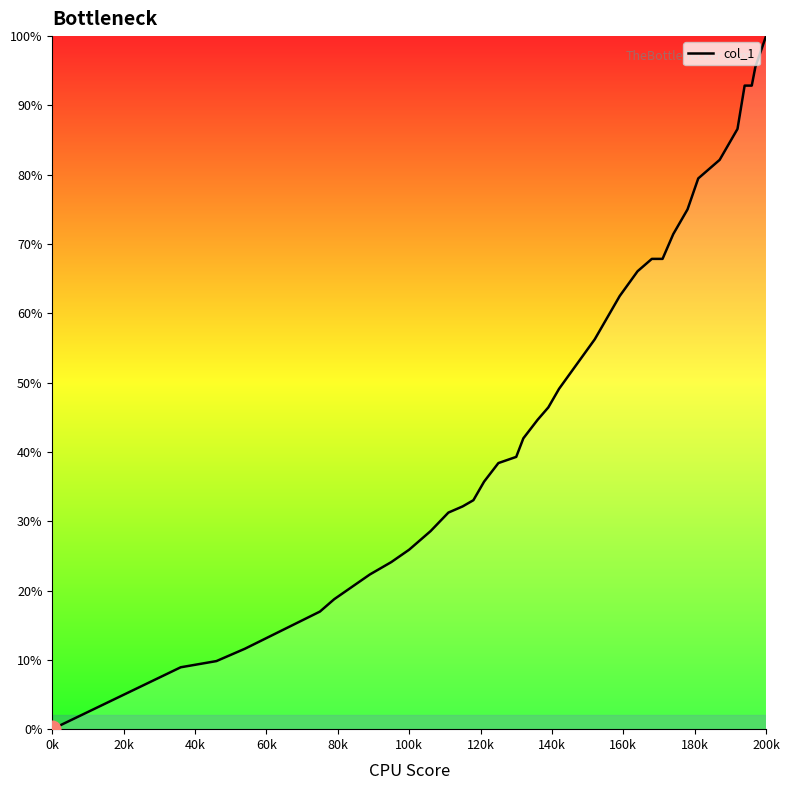

What is the greatest value displayed?

100.0